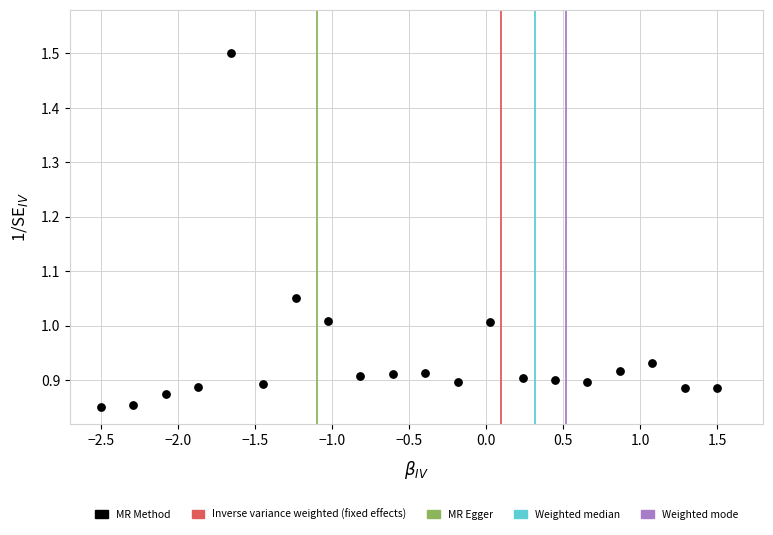

What is the range of X values (max minus min)?

4.0